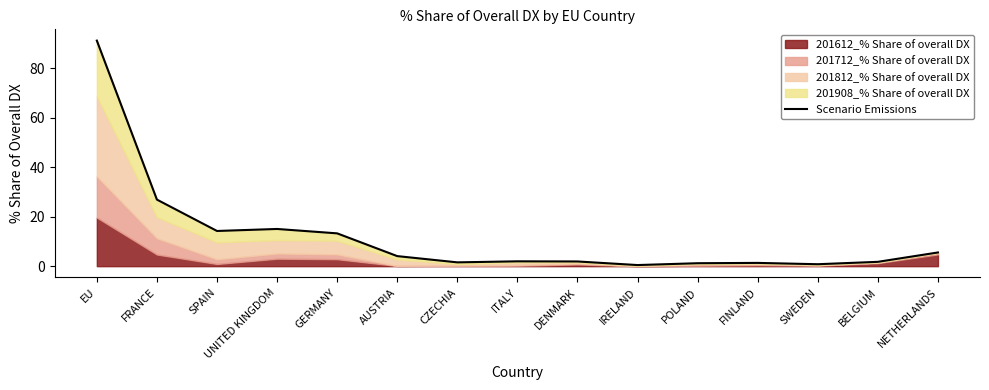

Reading left to right, what are all the values shown in this chart?

EU=91.2	FRANCE=26.9	SPAIN=14.2	UNITED KINGDOM=15.0	GERMANY=13.3	AUSTRIA=4.1	CZECHIA=1.5	ITALY=2.0	DENMARK=1.9	IRELAND=0.5	POLAND=1.2	FINLAND=1.3	SWEDEN=0.8	BELGIUM=1.8	NETHERLANDS=5.5